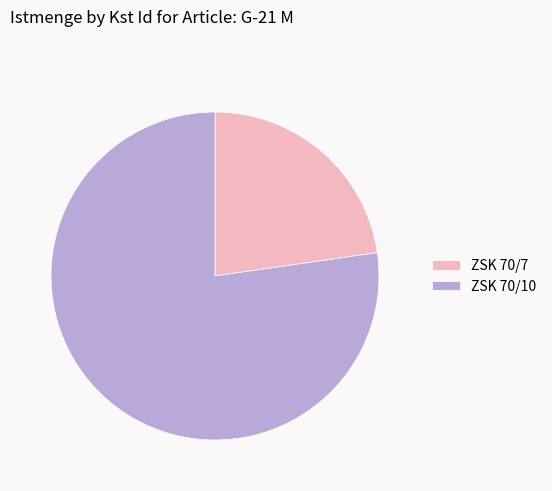

Is there any slice that represents more than half of the pie?

Yes